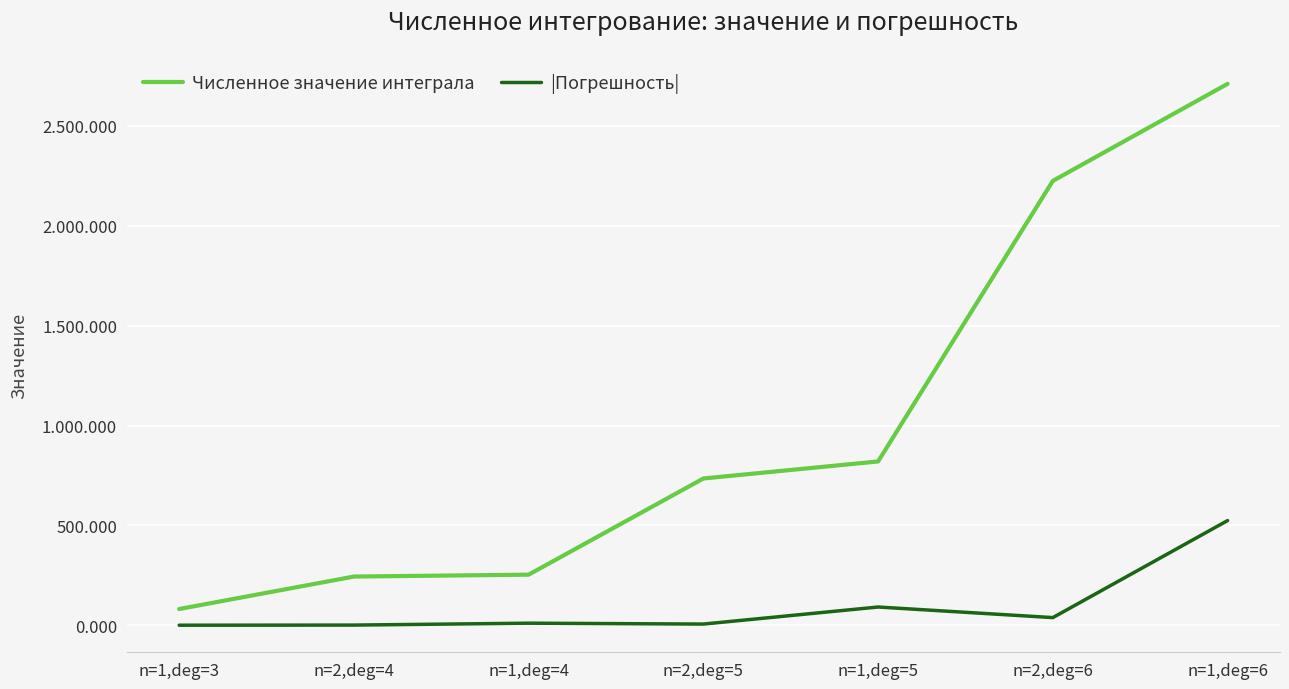

What are all the series names shown in the legend?

Численное значение интеграла, |Погрешность|